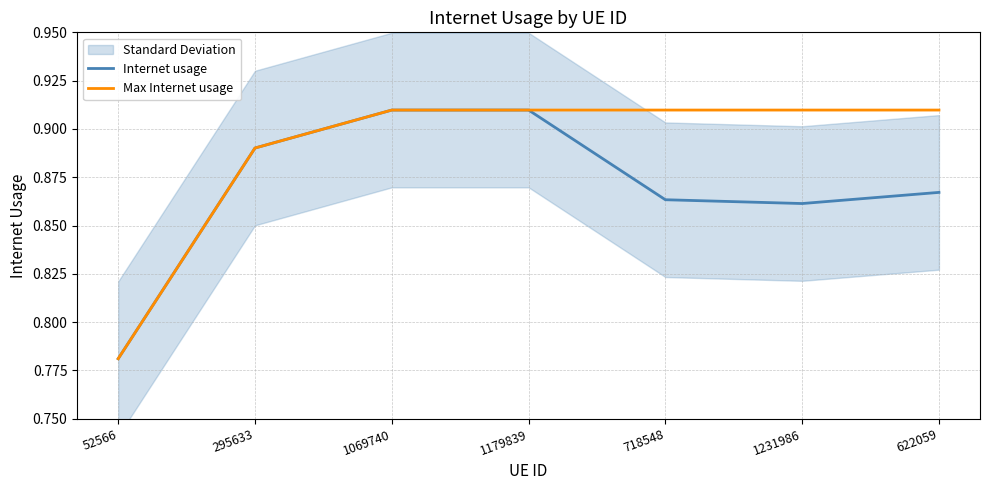

True or false: Internet usage has a value of 0.6 at 295633.

False